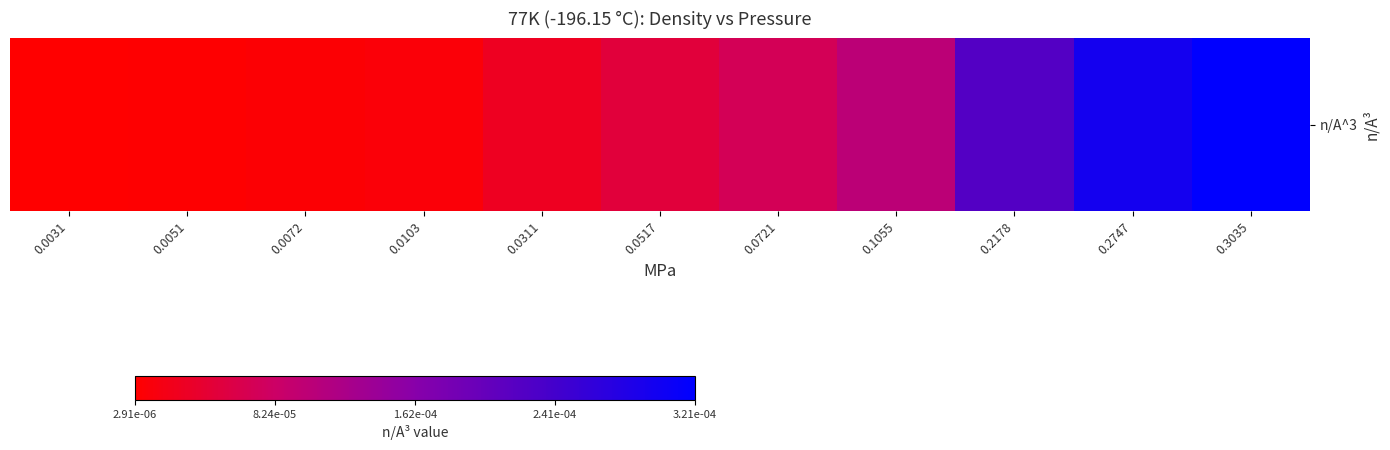

What is the average value?

31.0